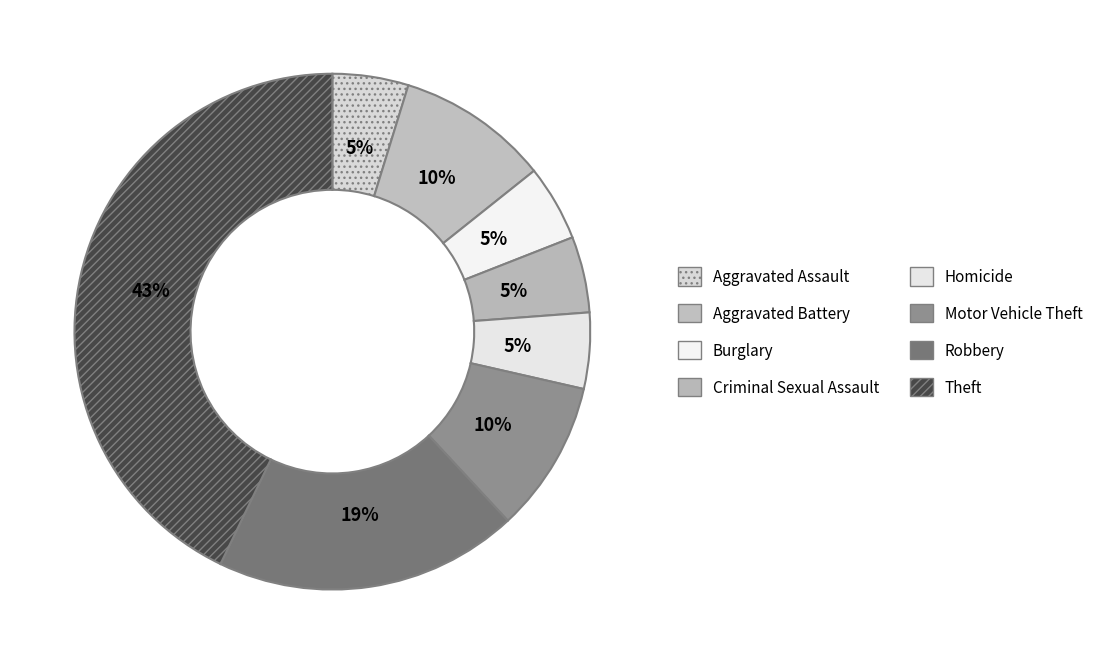

To the nearest percent, what percentage of the pie is Aggravated Battery?

10%